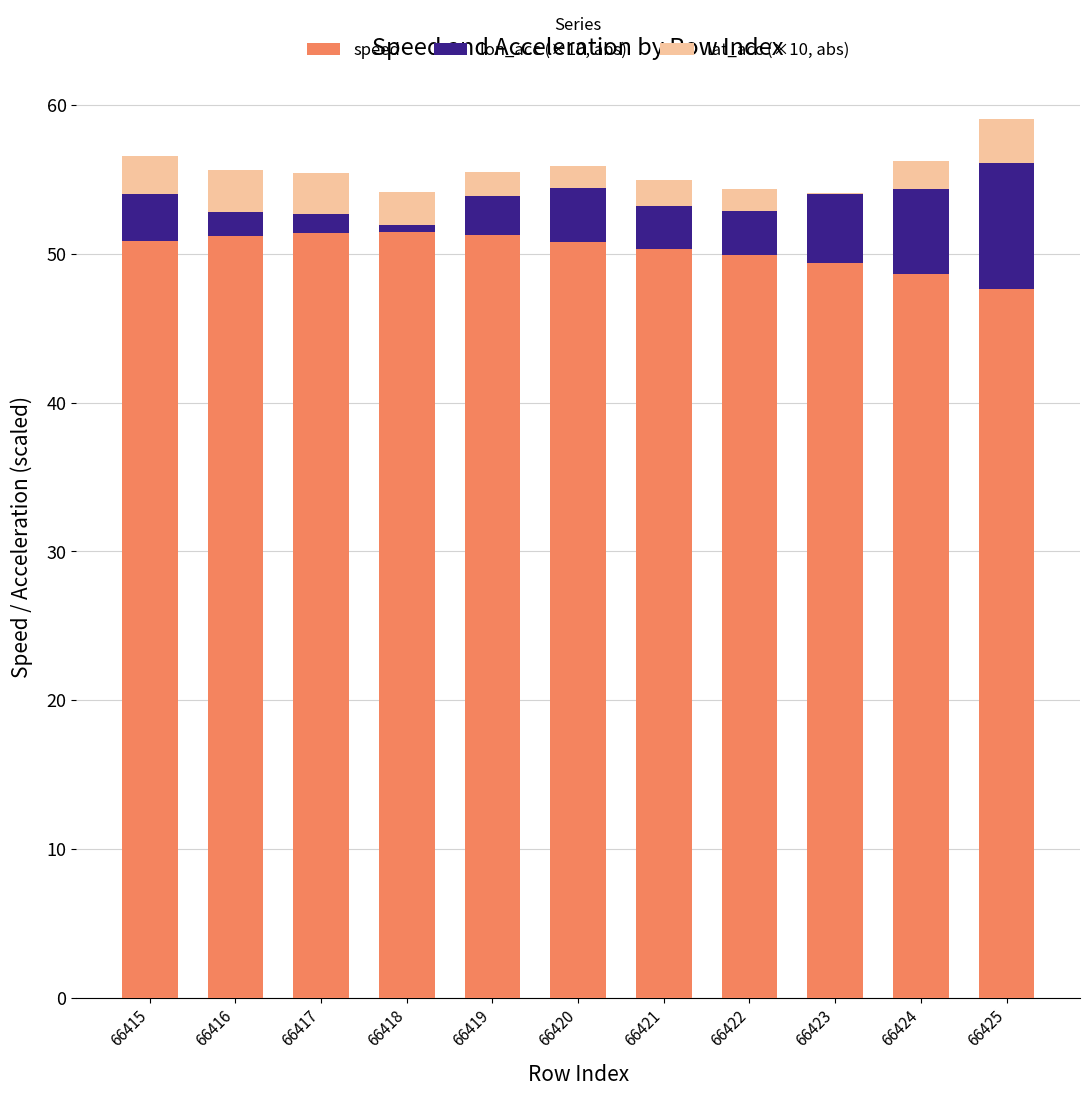

What is the total value across all series at 66421?

55.0